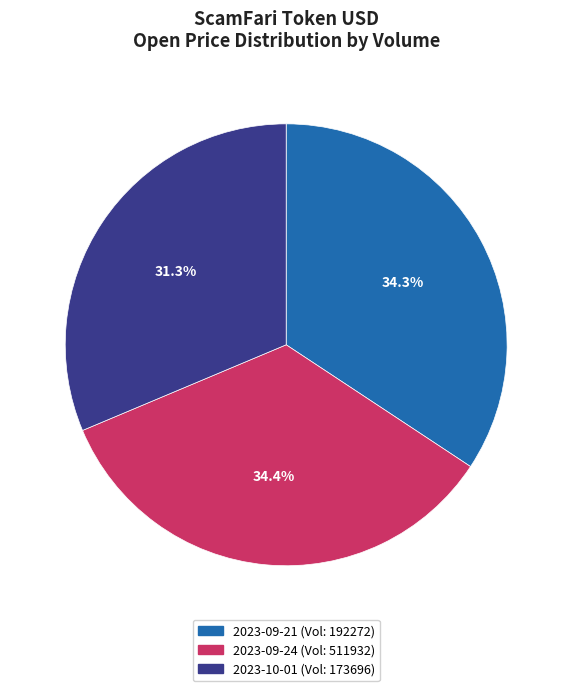

Is there any slice that represents more than half of the pie?

No